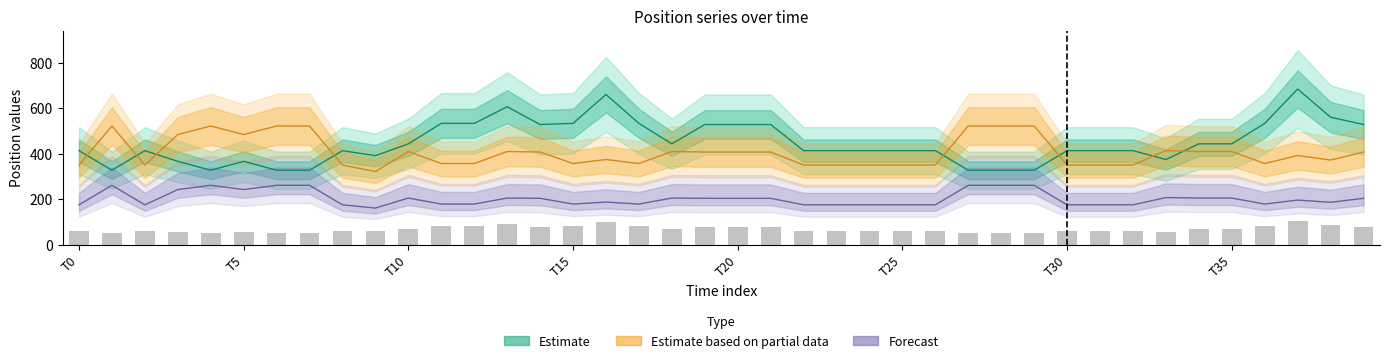

The value of x at 30 is 413.0. True or false?

True